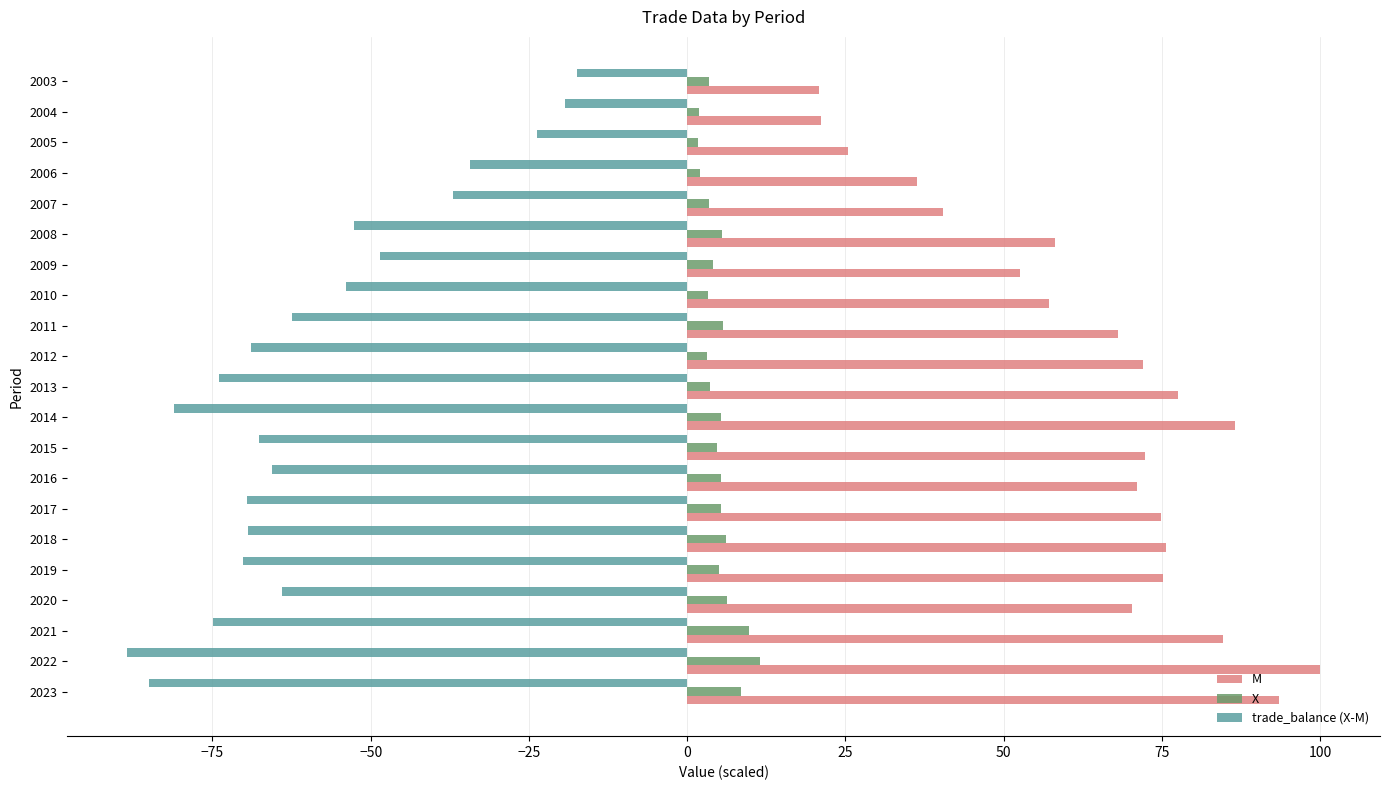

How many categories are shown in the chart?

21